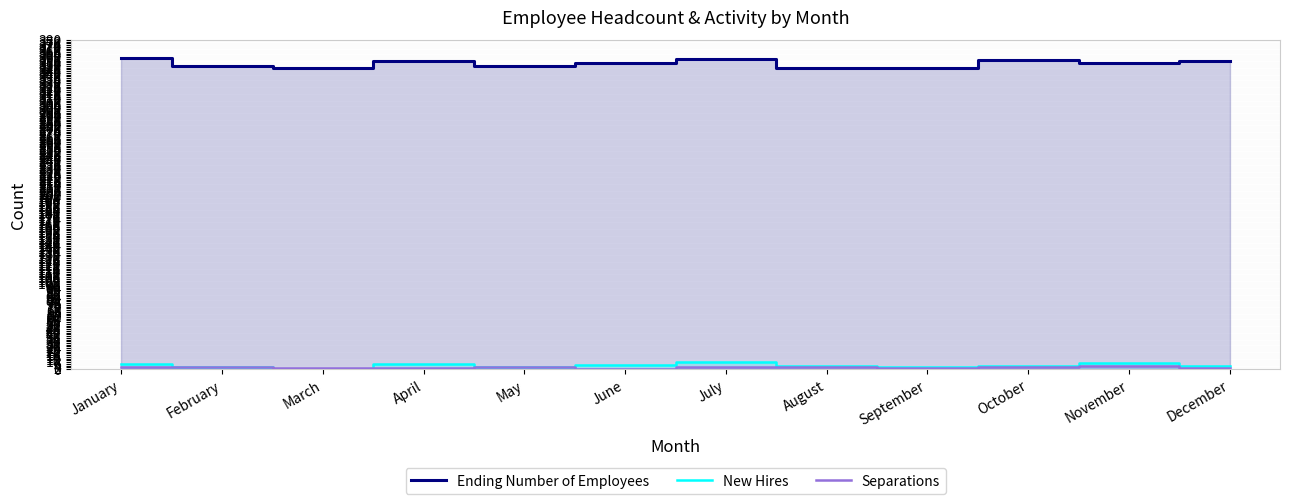

List the series in order of their peak value, highest first.

Ending Number of Employees, New Hires, Separations